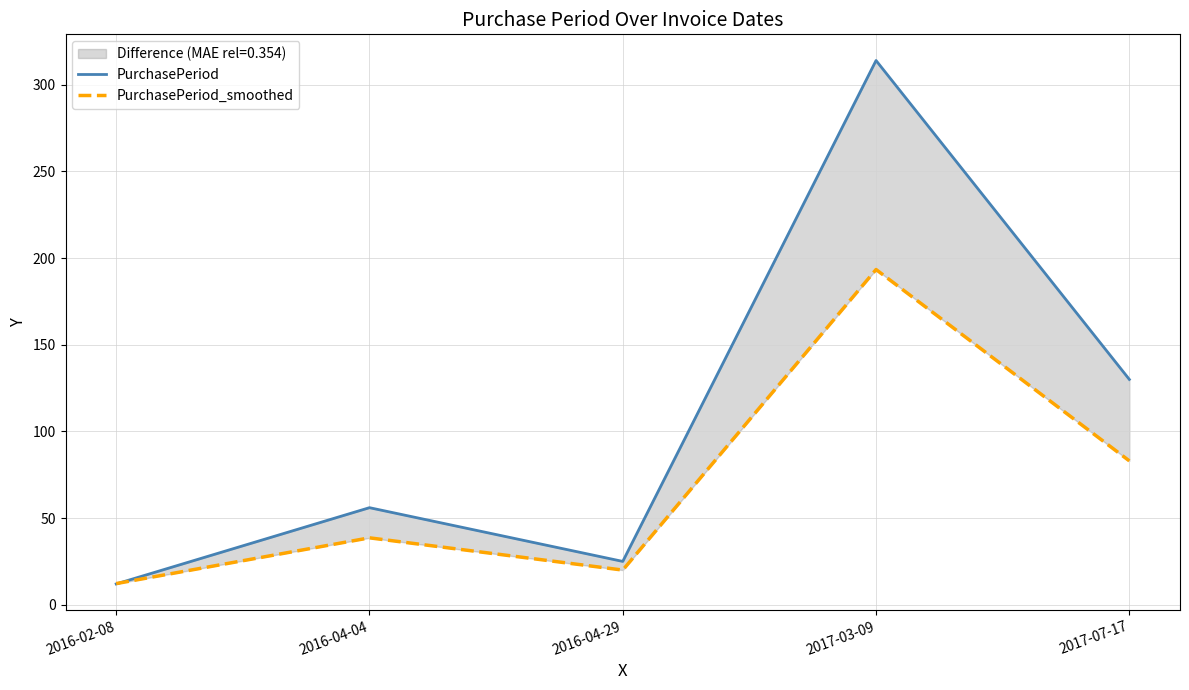

How many data points in PurchasePeriod are less than 56?

2